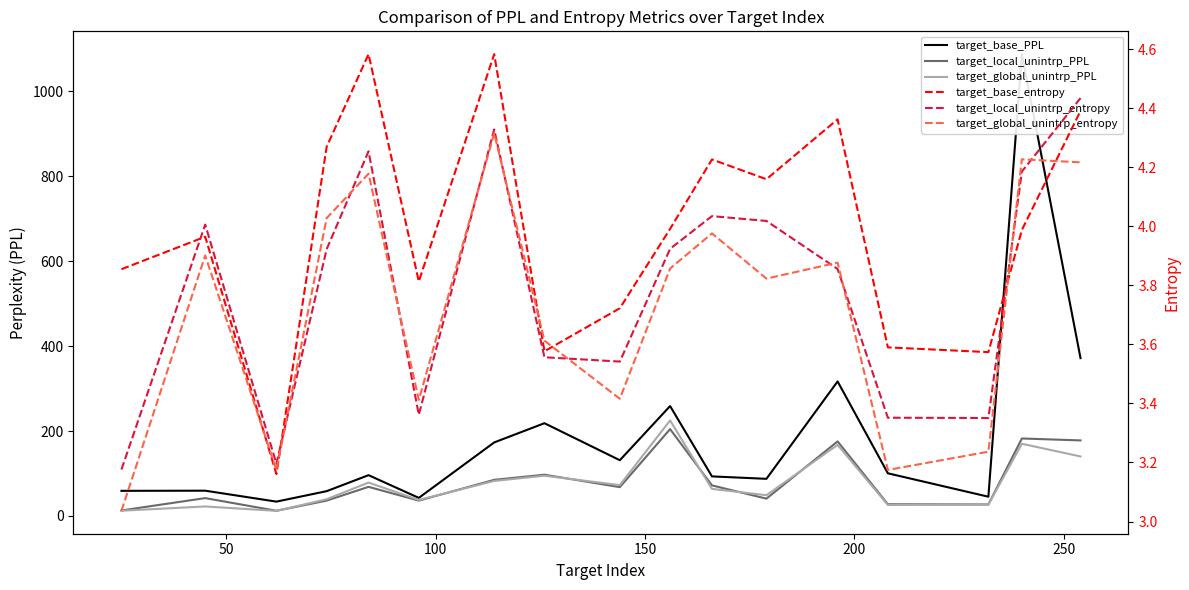

True or false: target_local_unintrp_PPL and target_base_entropy cross at least once.

False